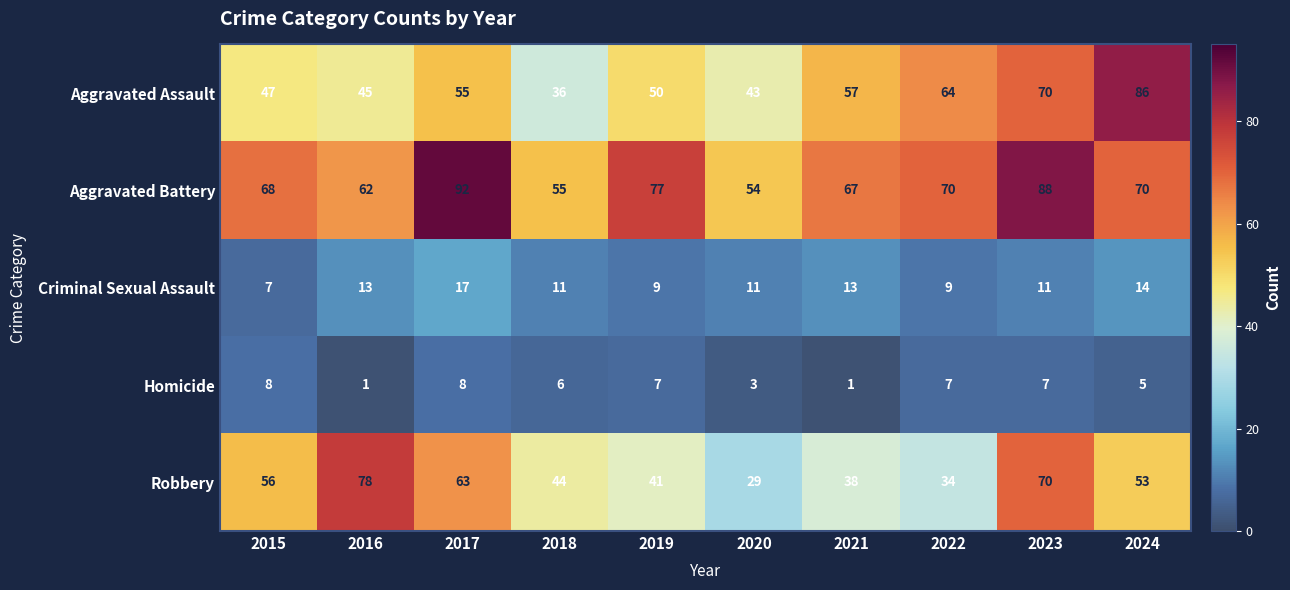

What is the maximum value shown in the chart?

92